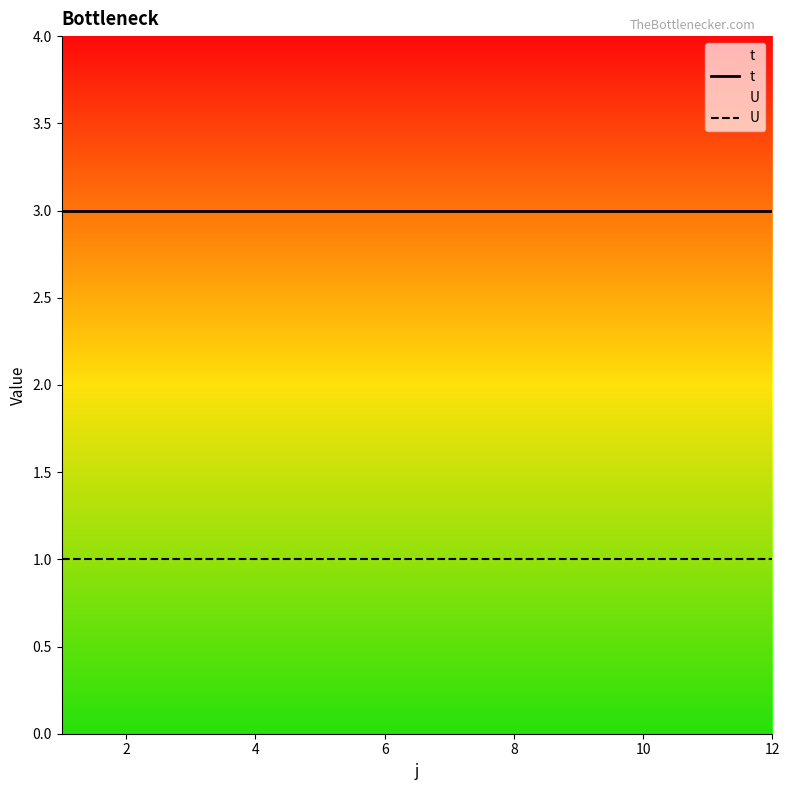

Reading left to right, list all the values displayed in this chart.

t: 3	3	3	3	3	3	3	3	3	3	3	3
U: 1	1	1	1	1	1	1	1	1	1	1	1